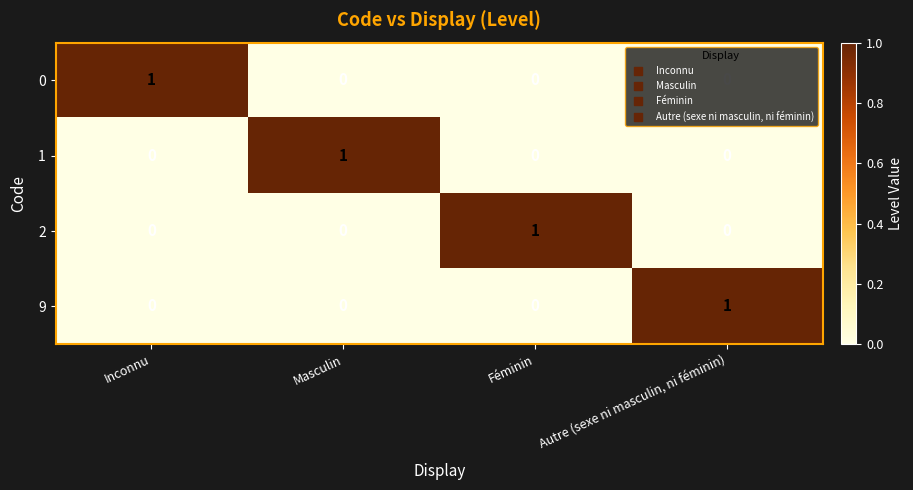

Count the 0 values in the range 0 to 1.

4